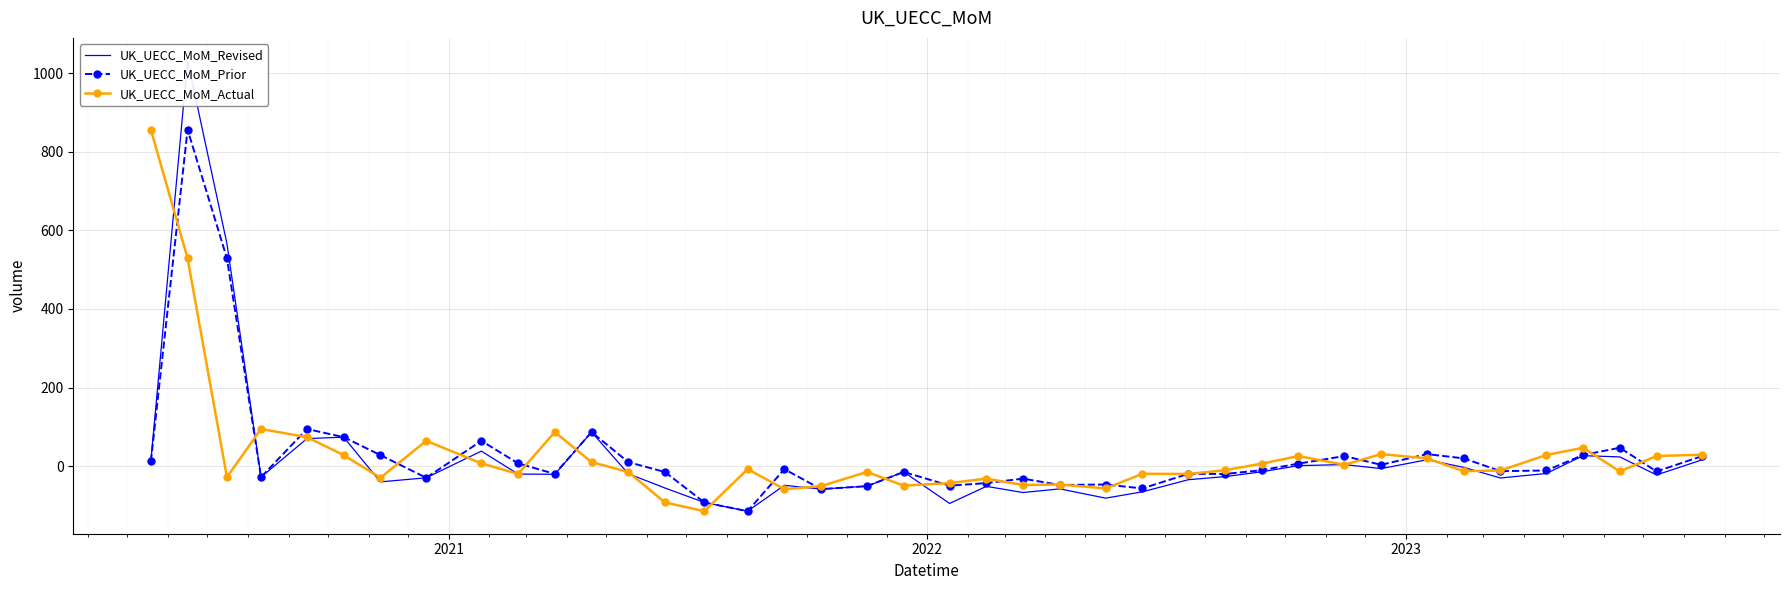

What is the value of the UK_UECC_MoM_Prior point at the 3rd from the left?

528.9